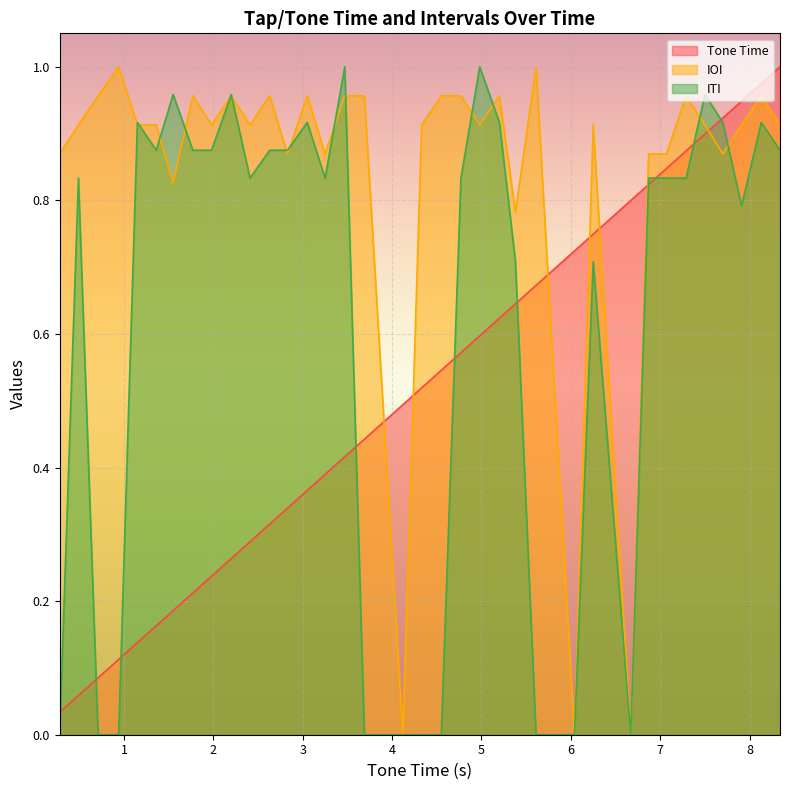

The value of ITI at 8.34 is 0.9. True or false?

True